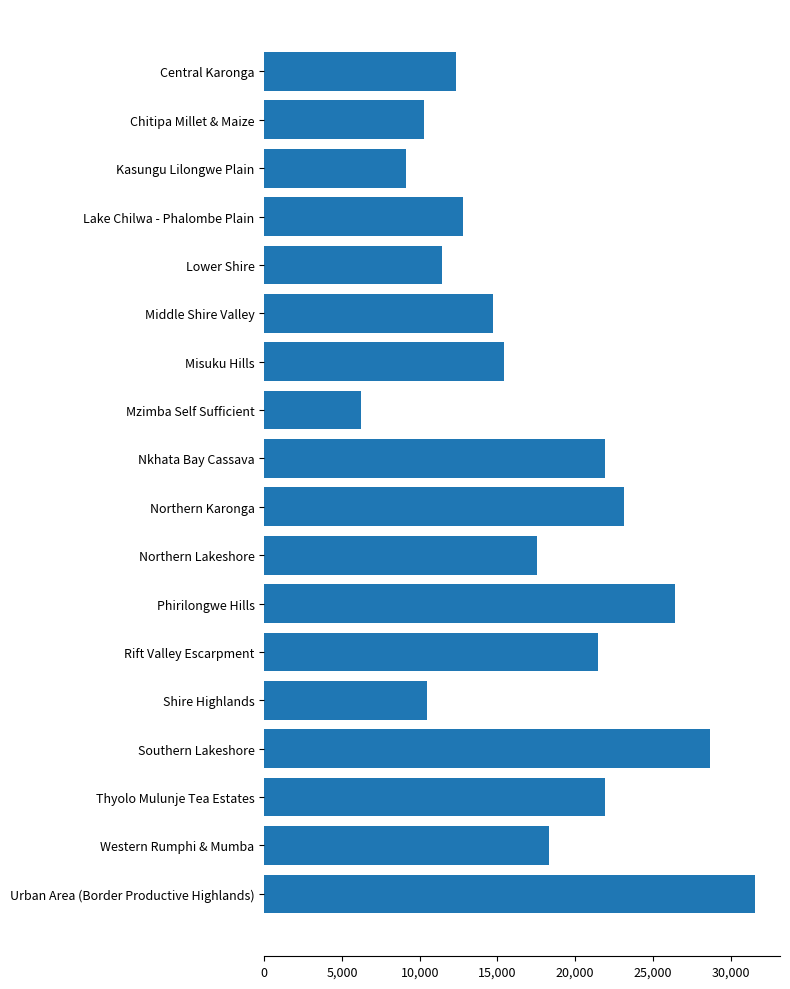

Where is the data nearest to the value 18901?

Western Rumphi & Mumba